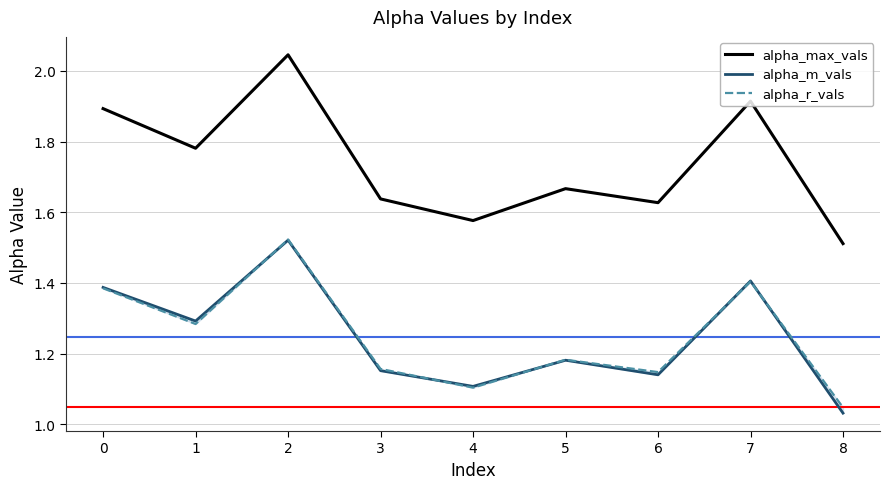

How many intersections are there between alpha_m_vals and alpha_r_vals?

5